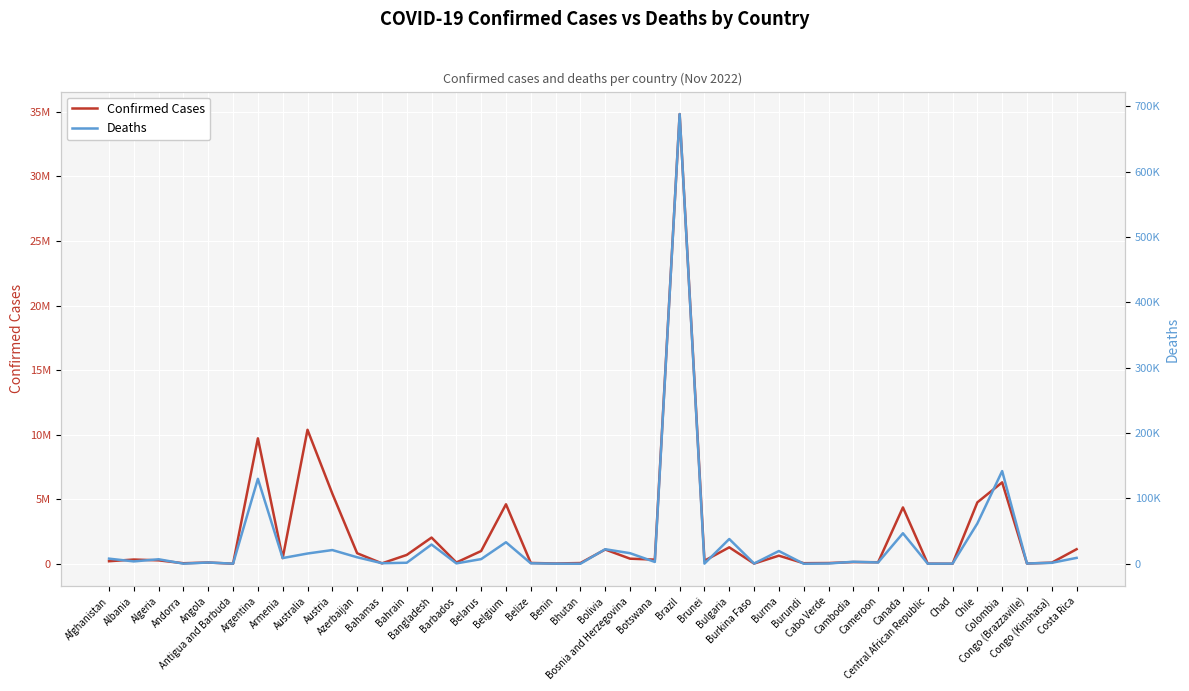

True or false: Confirmed Cases and Deaths cross at least once.

False